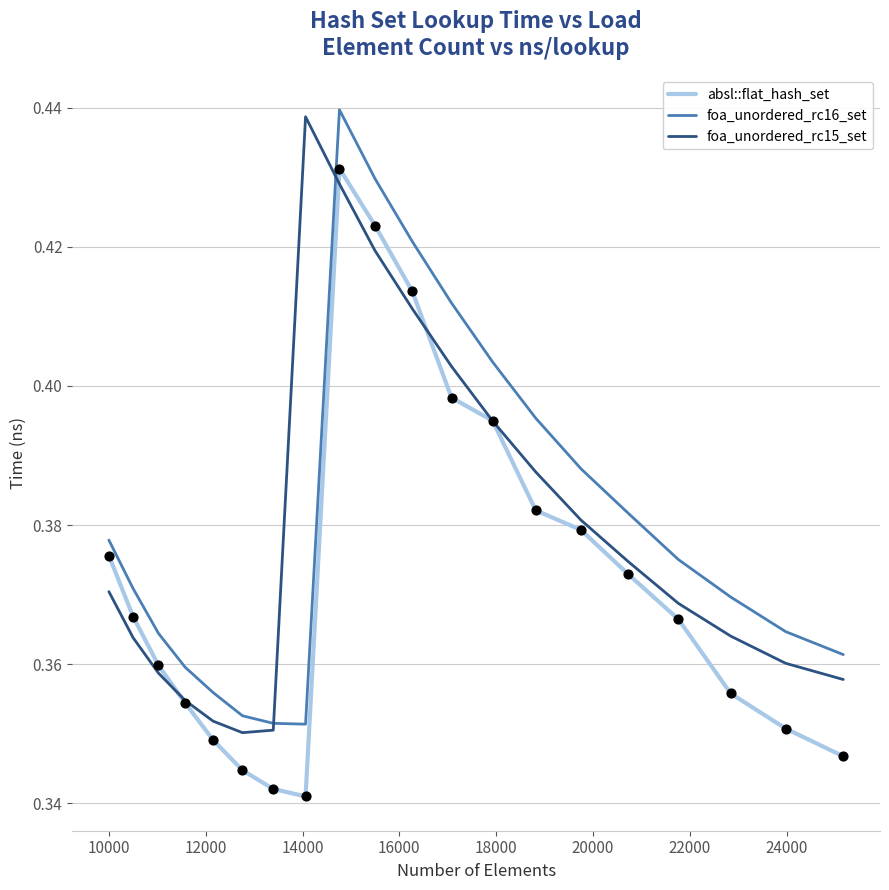

True or false: foa_unordered_rc16_set and absl::flat_hash_set intersect in this chart.

False